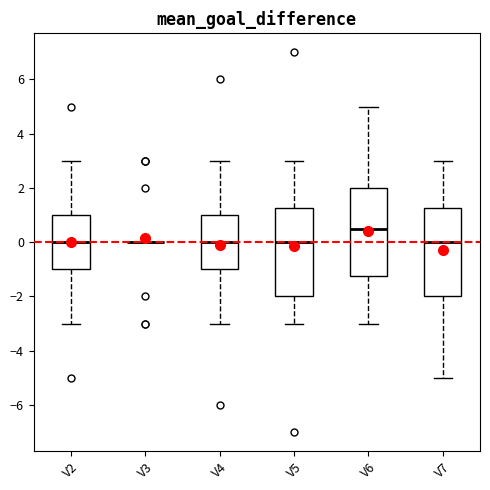

Reading left to right, read every box against the y-axis: the position of its median line, the range the box covers, and the ends of its whiskers. The values are not printed on the chart, so give them approximately, as read against the axis.

V2: median 0.0, box -1.0 to 1.0, whiskers -3.0 to 3.0
V3: box collapsed to a line at 0.0, whiskers 0.0 to 0.0
V4: median 0.0, box -1.0 to 1.0, whiskers -3.0 to 3.0
V5: median 0.0, box -2.0 to 1.2, whiskers -3.0 to 3.0
V6: median 0.6, box -1.2 to 2.0, whiskers -3.0 to 5.0
V7: median 0.0, box -2.0 to 1.2, whiskers -5.0 to 3.0